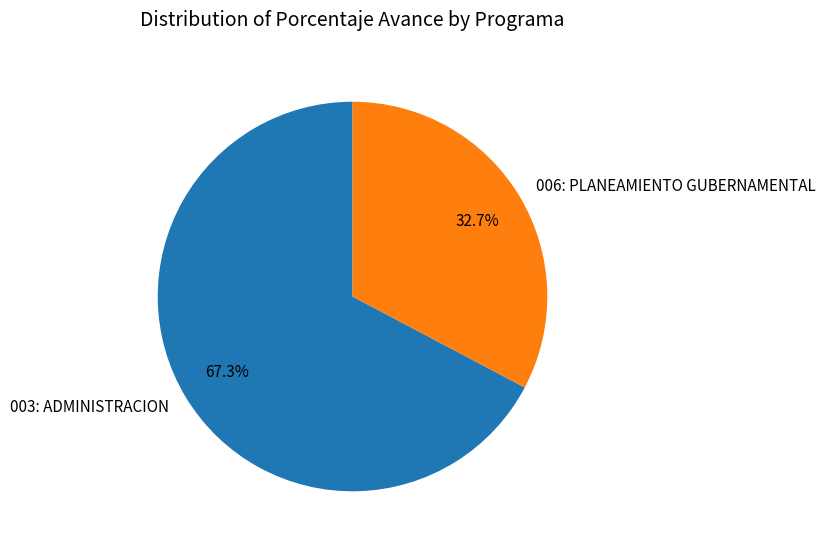

What percentage is the 006: PLANEAMIENTO GUBERNAMENTAL slice, to the nearest percent?

33%